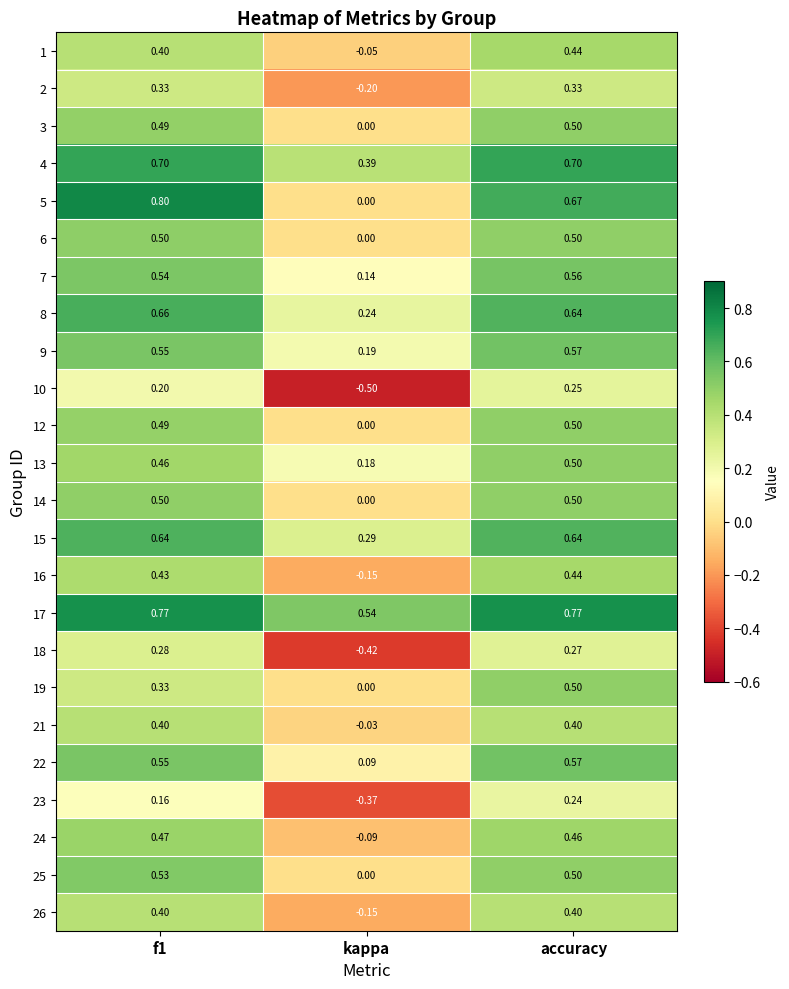

What is the total value across all series at f1?

11.6